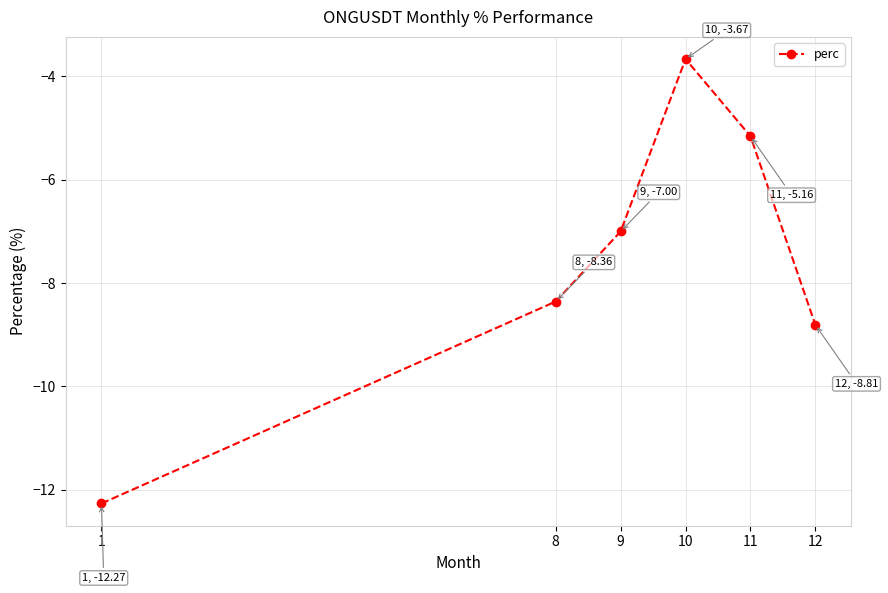

Which label corresponds to the smallest value in the chart?

1